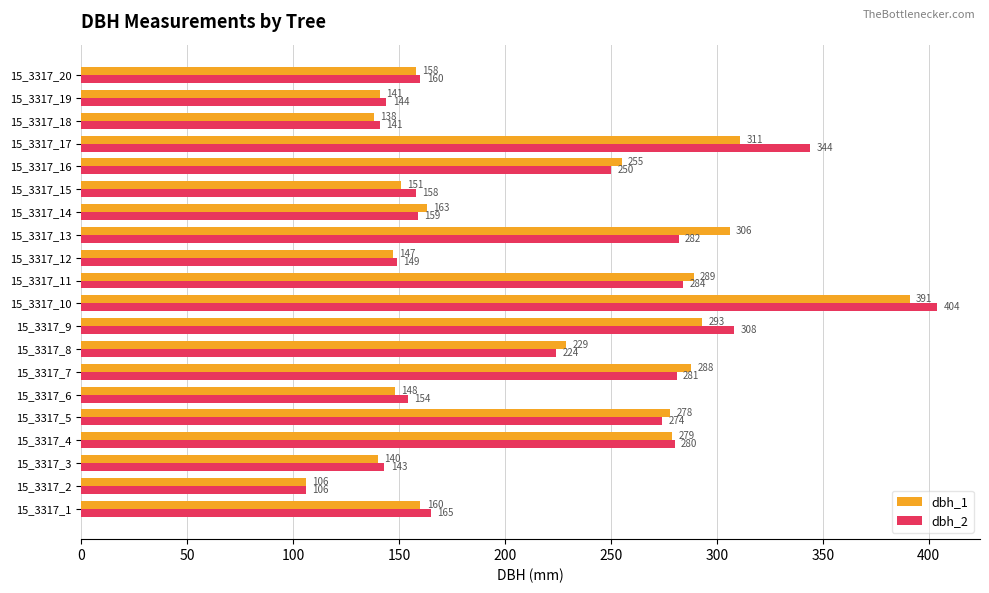

Which series changed the most between 15_3317_10 and 15_3317_18?

dbh_2